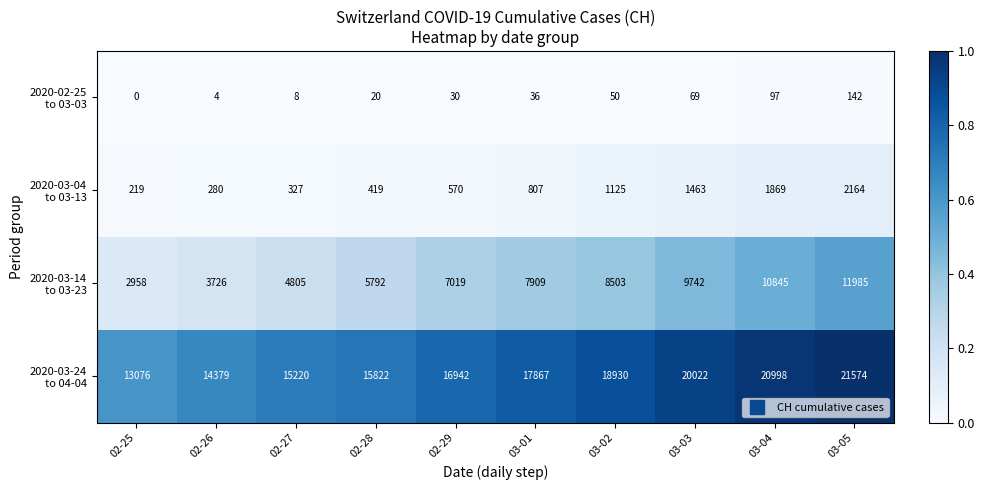

What is the spread (max minus min) of values at 03-05?

21432